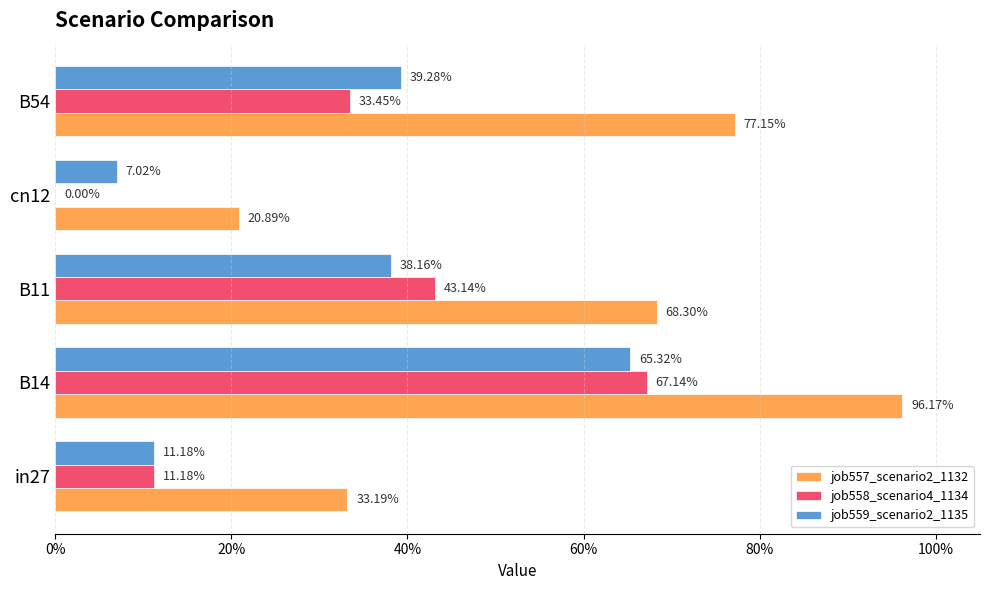

What is the highest value of the job557_scenario2_1132 series?

1.0